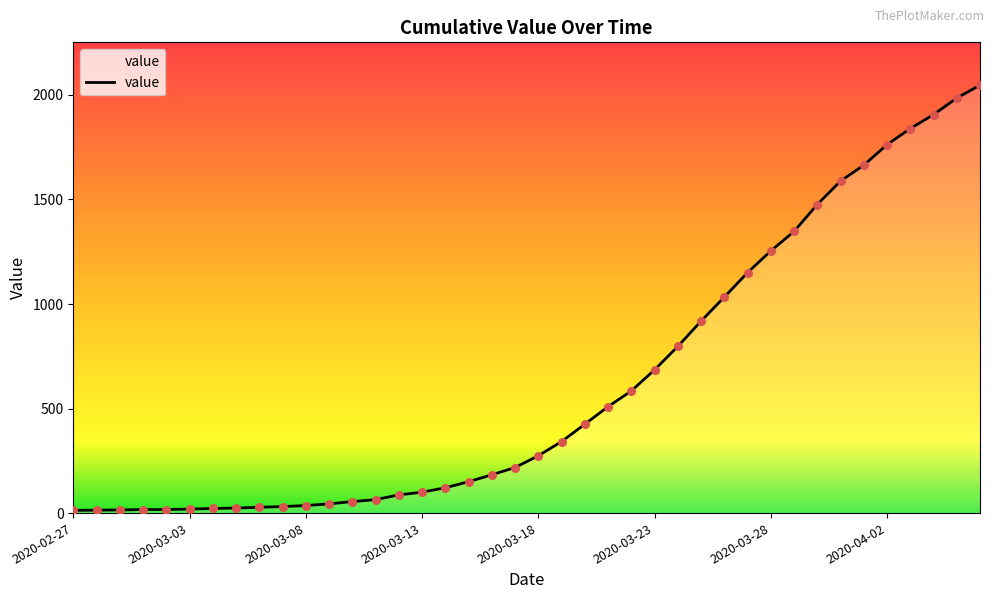

What is the difference between the maximum and minimum values?

2034